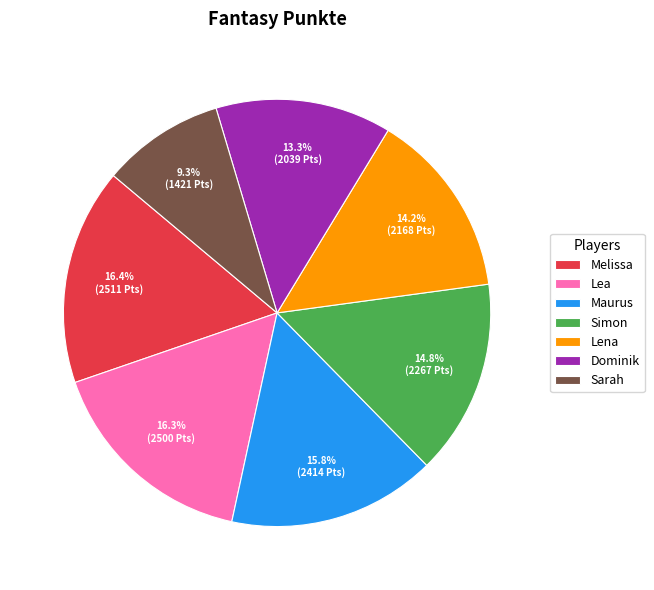

Is there any slice that represents more than half of the pie?

No